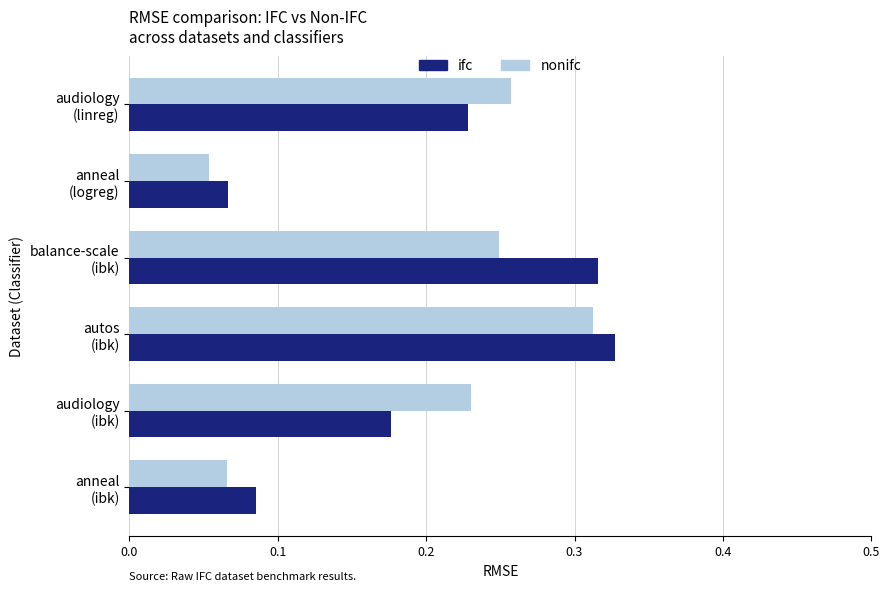

Rank the categories by nonifc value from lowest to highest.

anneal
(logreg), anneal
(ibk), audiology
(ibk), balance-scale
(ibk), audiology
(linreg), autos
(ibk)